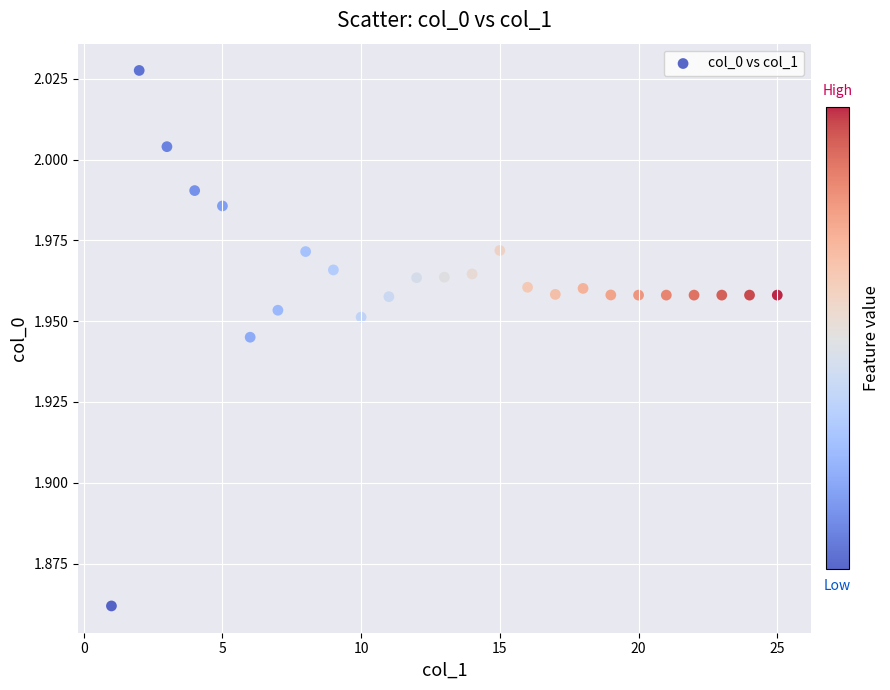

What is the range of X values (max minus min)?

24.0